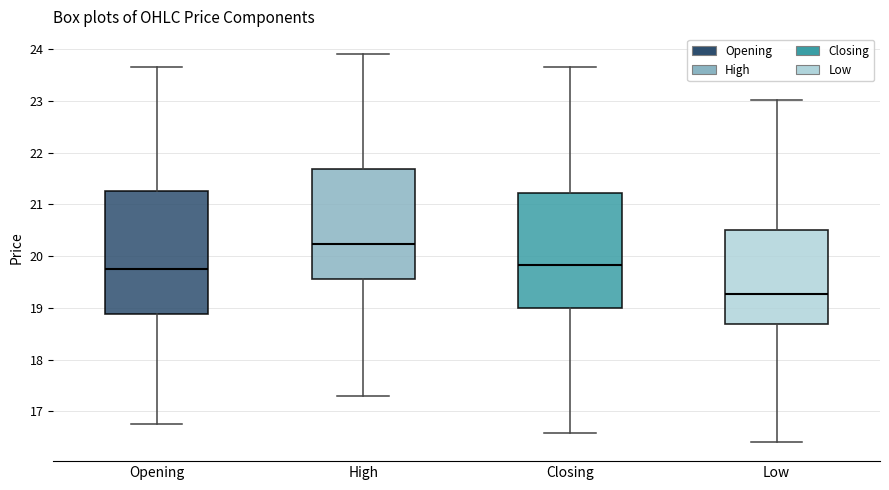

Where is the upper edge of the box for Low on the y-axis? The values are not printed on the chart, so give them approximately, as read against the axis.

20.5